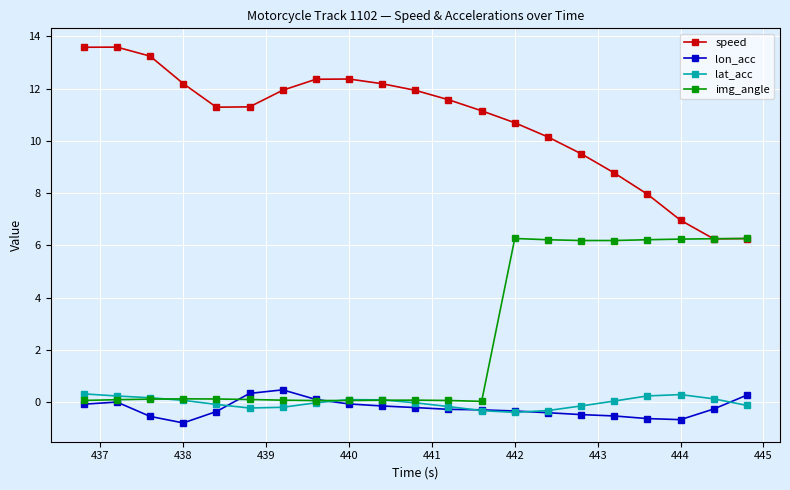

What is the value of the img_angle point at the 17th from the left?

6.2